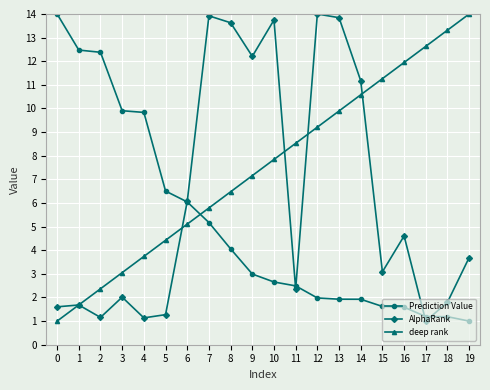

At which category is the sum across all series the highest?

13